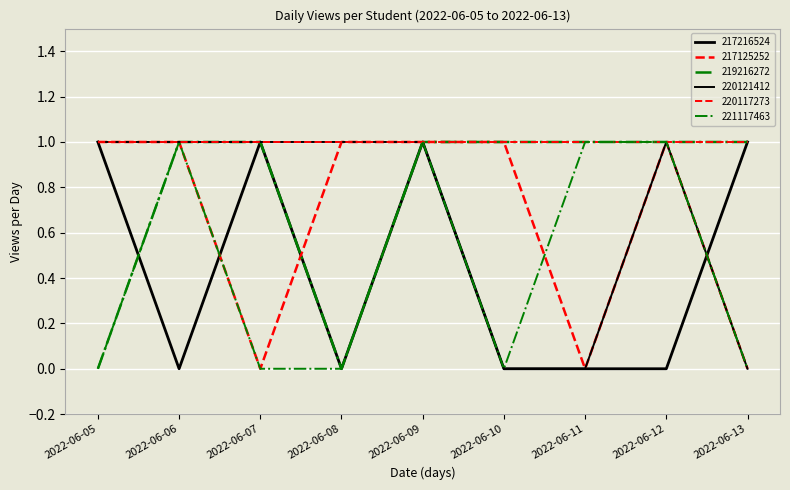

What is the greatest value displayed?

1